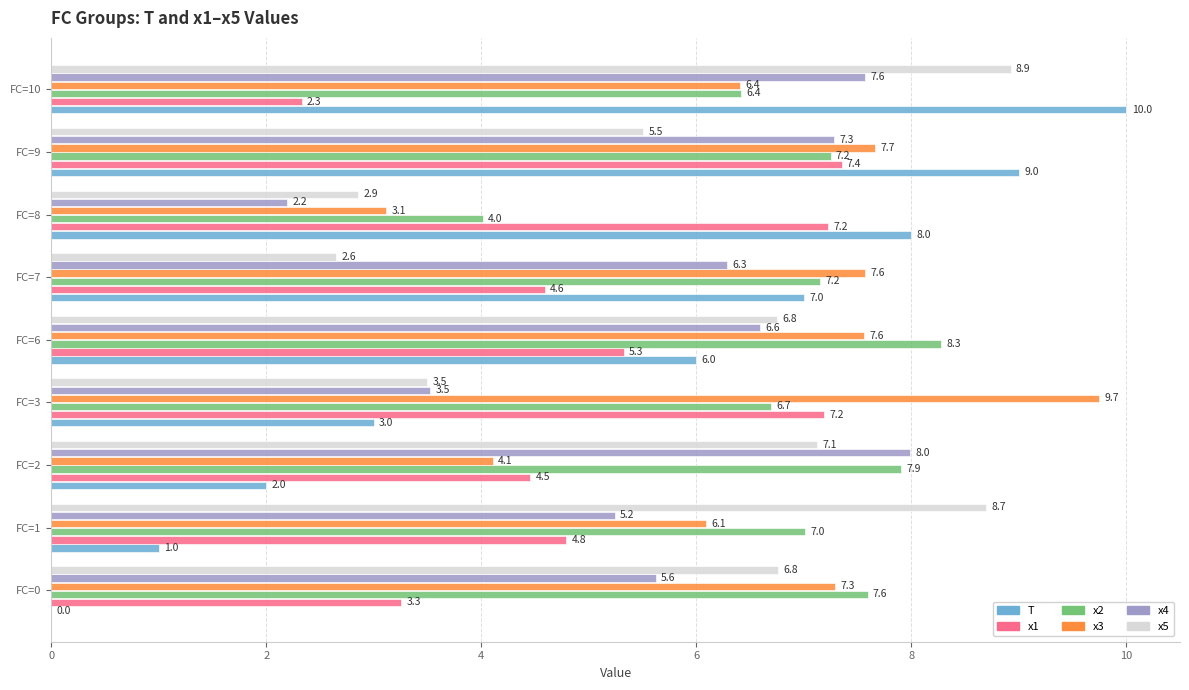

Where is x4 nearest to the value 5?

FC=1